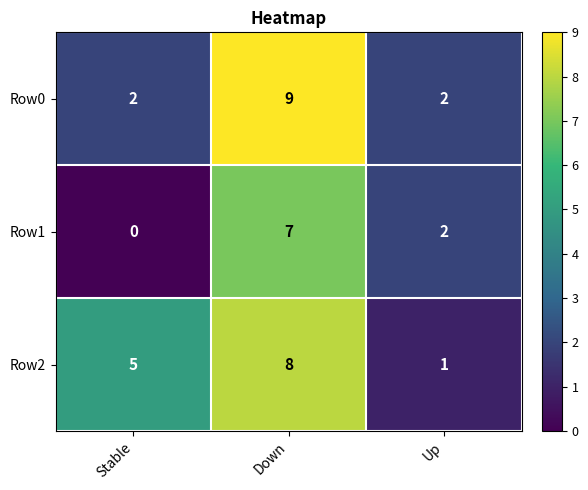

How many data points in Row1 are less than 2?

1